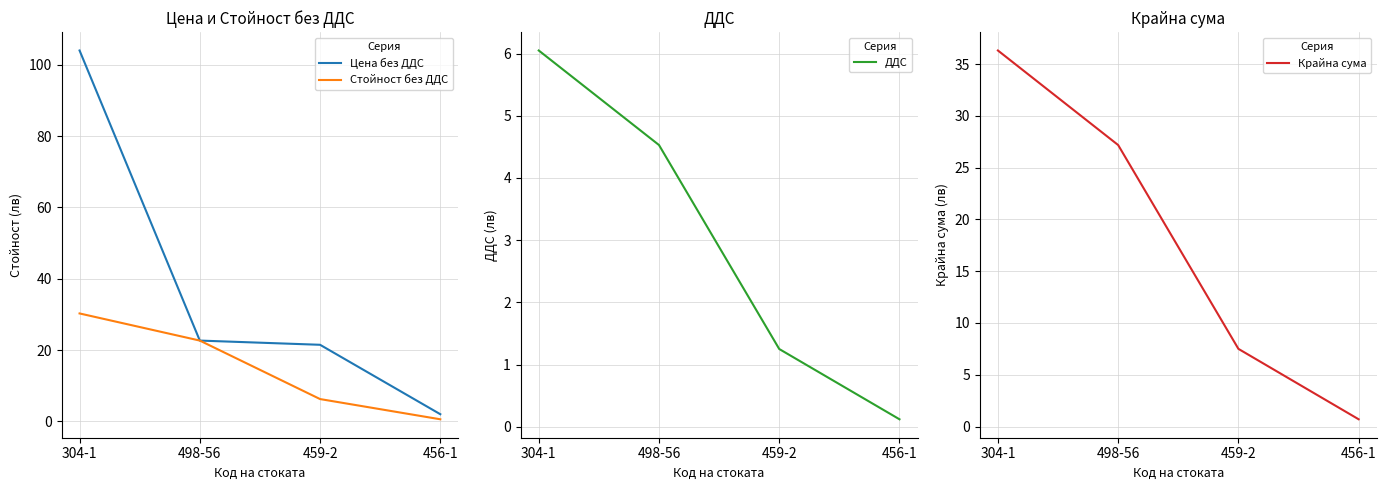

What is the average value of the Крайна сума series?

17.9